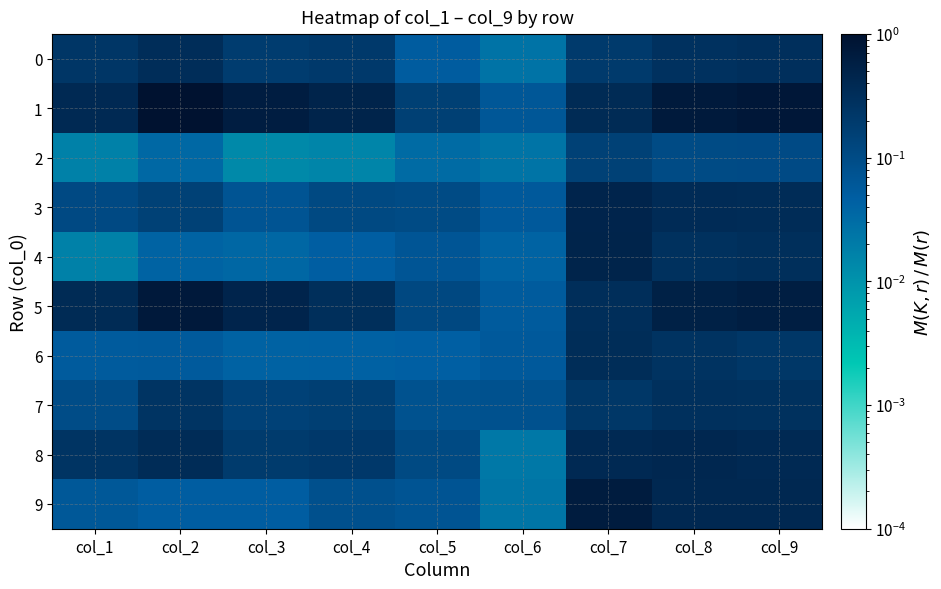

Between col_3 and col_6, which series saw the biggest shift?

1